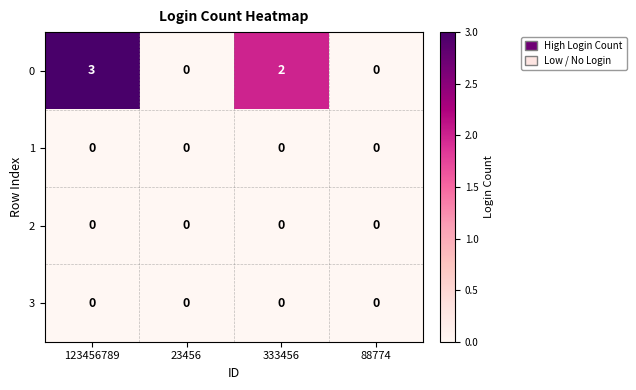

What is the maximum value shown in the chart?

3